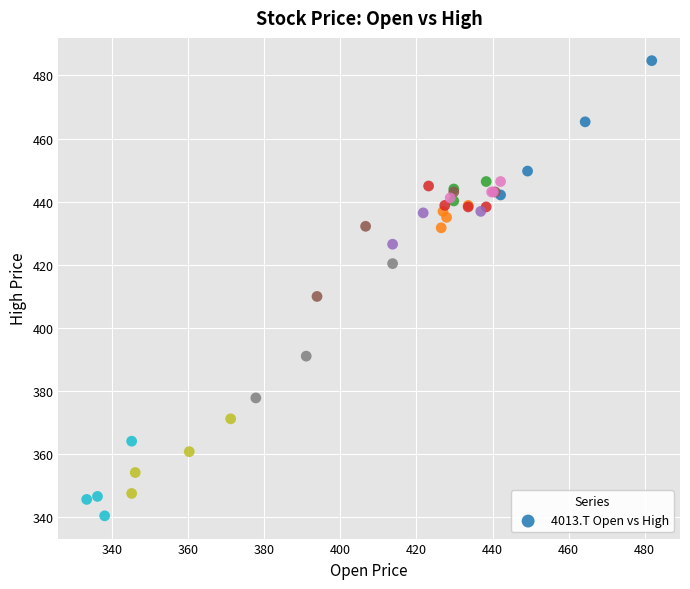

What Y value in the scatter plot is closest to 412?

410.0